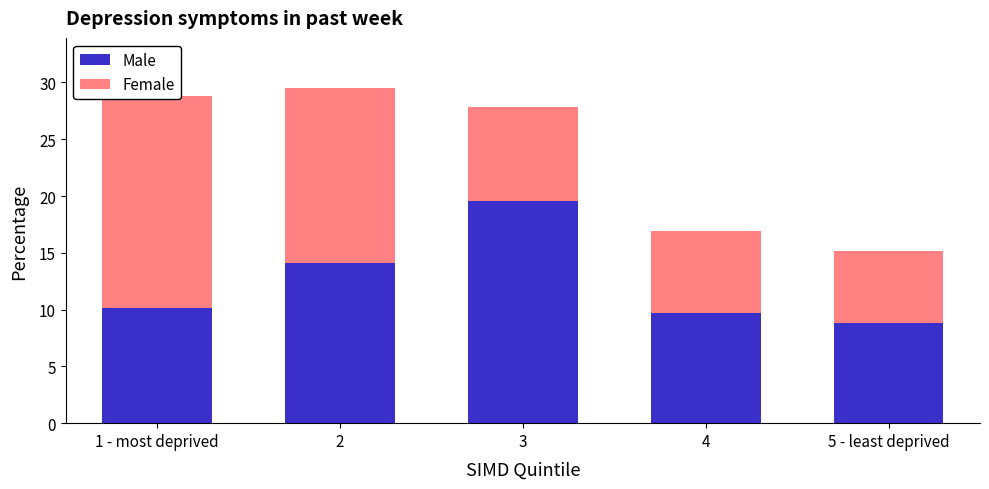

At which label is Male closest to 14?

2